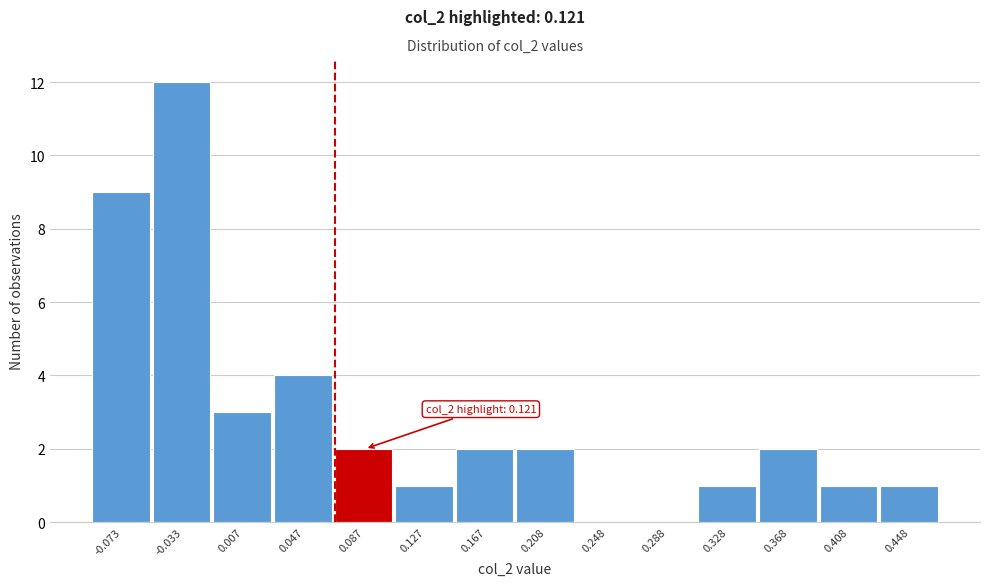

Reading left to right, what are all the values shown in this chart?

-0.073=9	-0.033=12	0.007=3	0.047=4	0.087=2	0.127=1	0.167=2	0.208=2	0.248=0	0.288=0	0.328=1	0.368=2	0.408=1	0.448=1